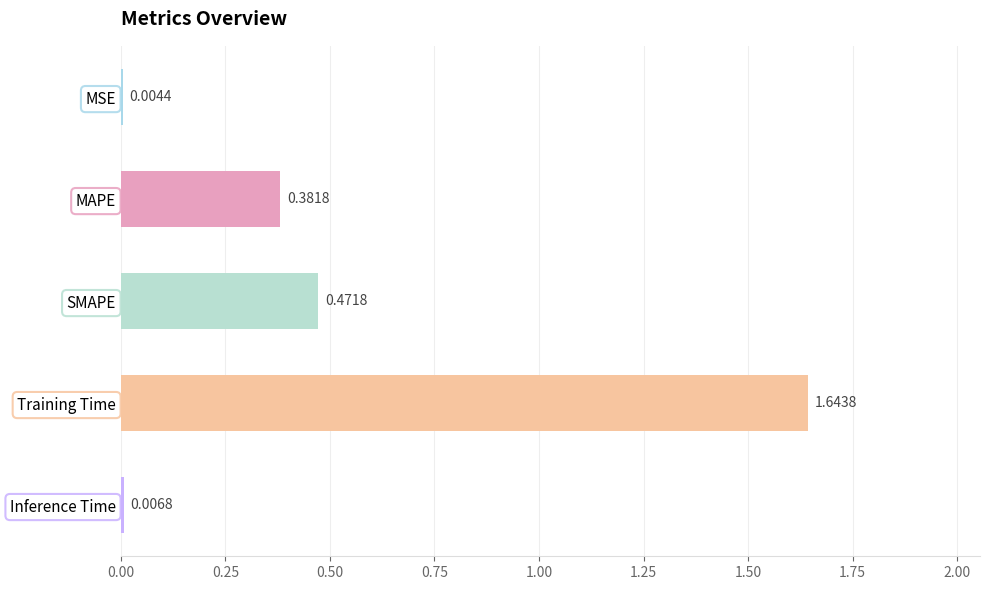

Are the bars grouped side by side (vs. stacked)?

No